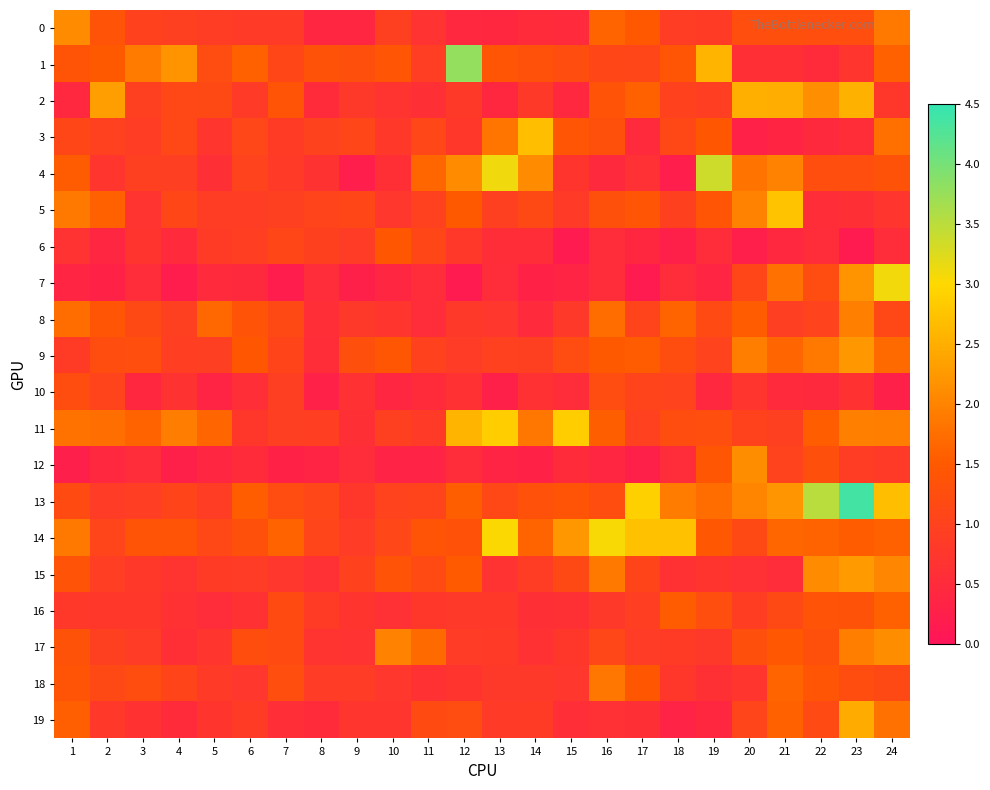

Which series has the largest total across all categories?

14